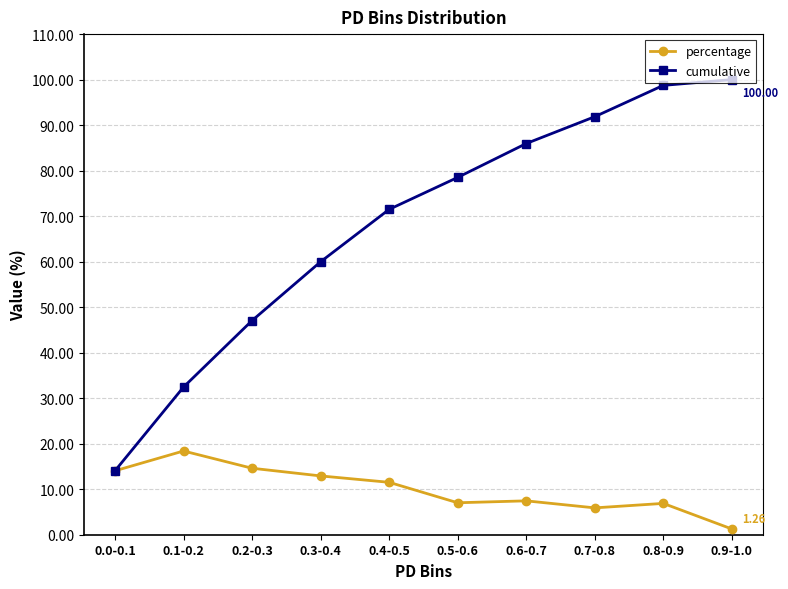

The value of cumulative at 0.2-0.3 is 47.1. True or false?

True